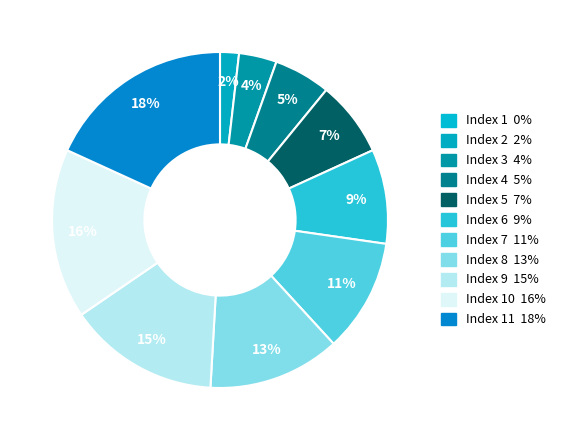

Does any single category account for the majority?

No